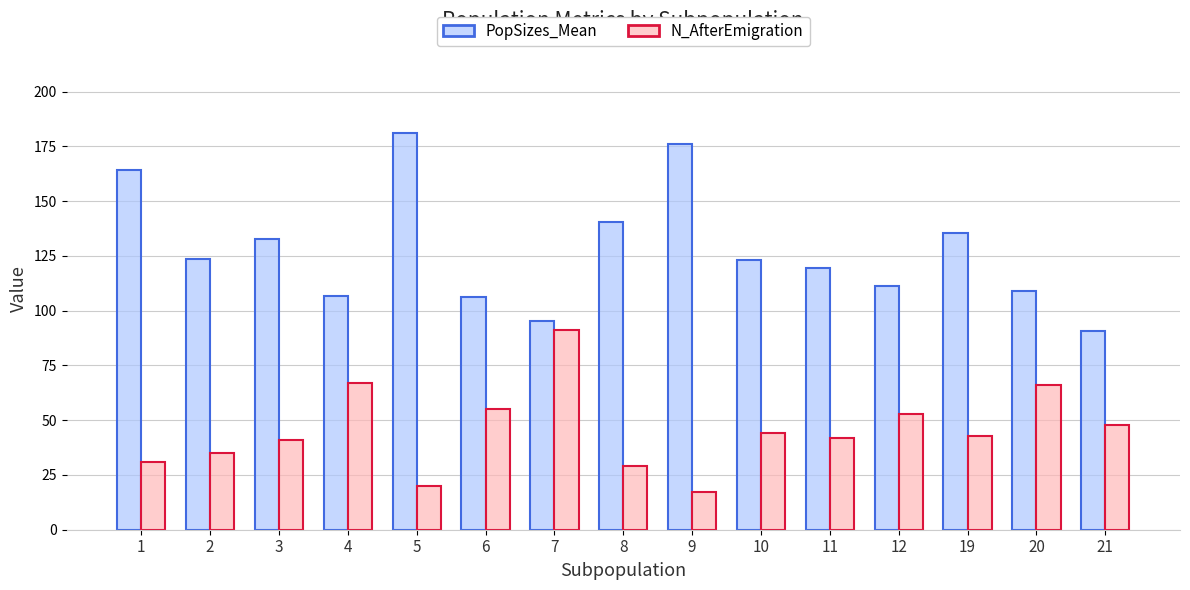

Which series has the largest total across all categories?

PopSizes_Mean